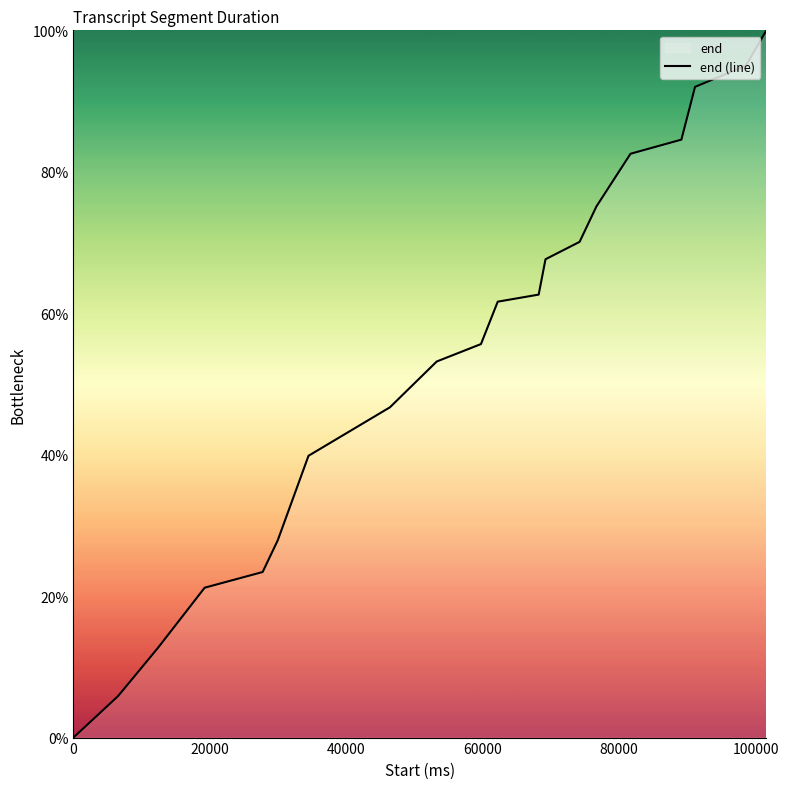

The chart shows a value of 56.4 at 15. True or false?

False